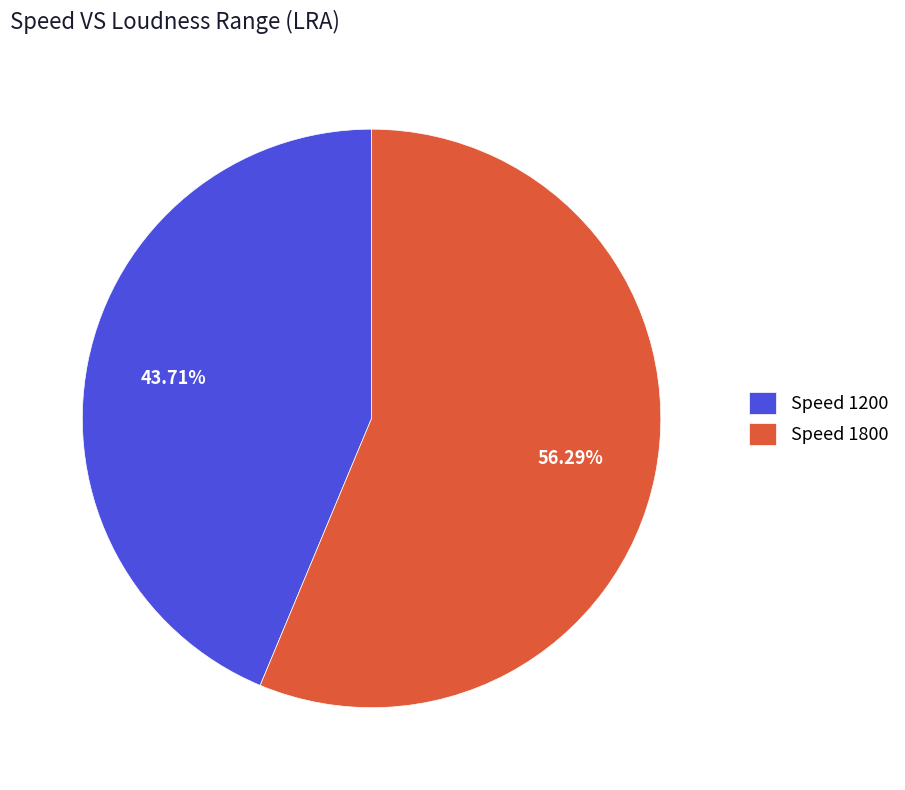

Rank the categories by value from lowest to highest.

Speed 1200, Speed 1800